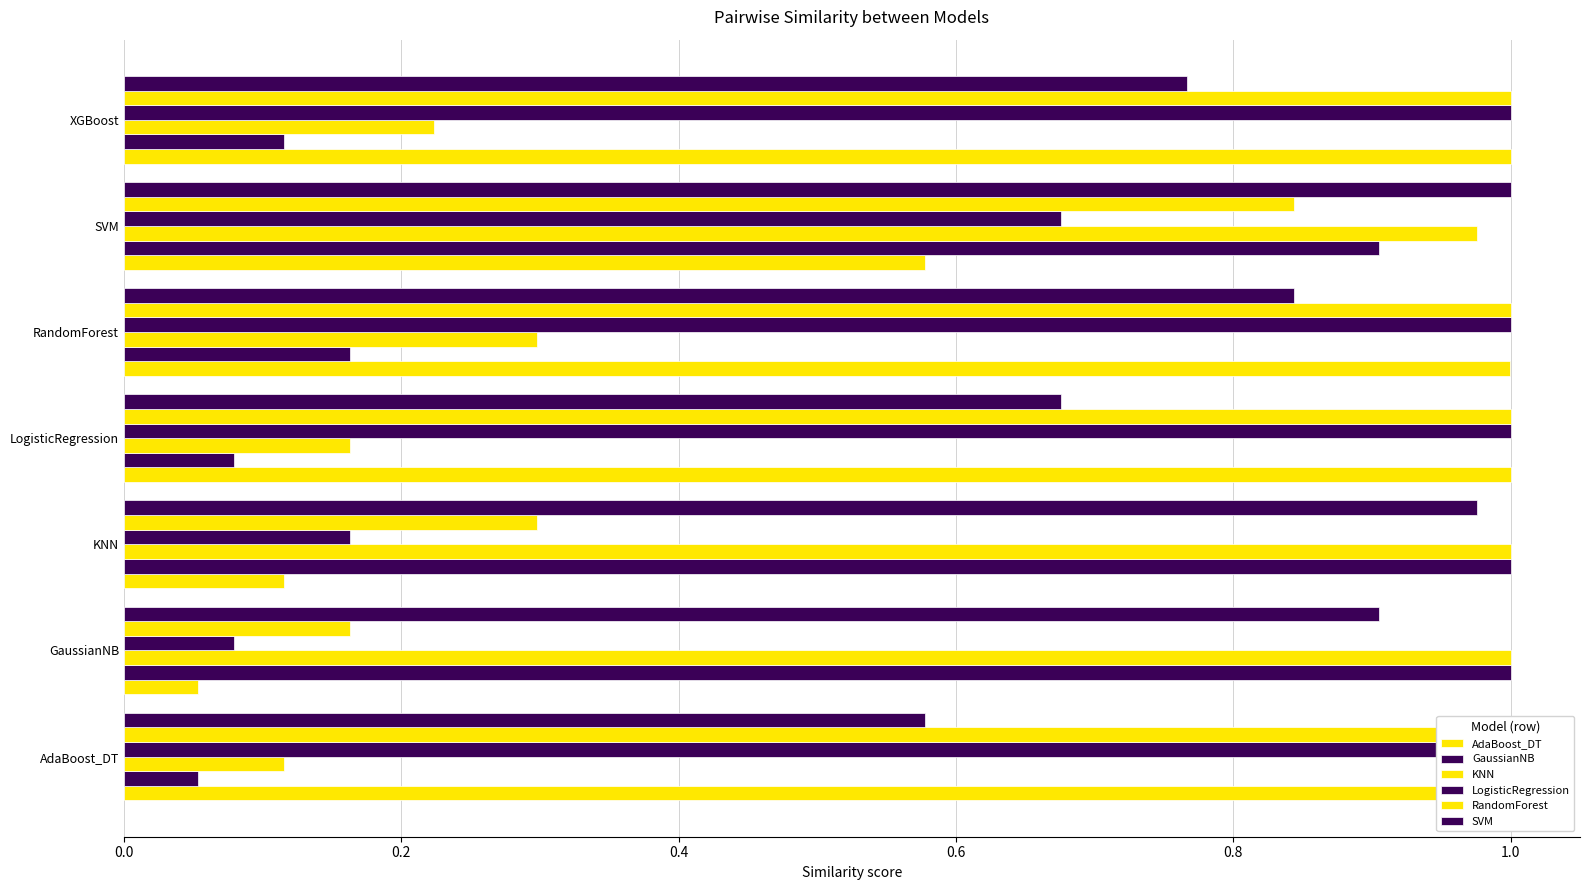

What is the difference between the second highest and second lowest values in the KNN series?

0.8